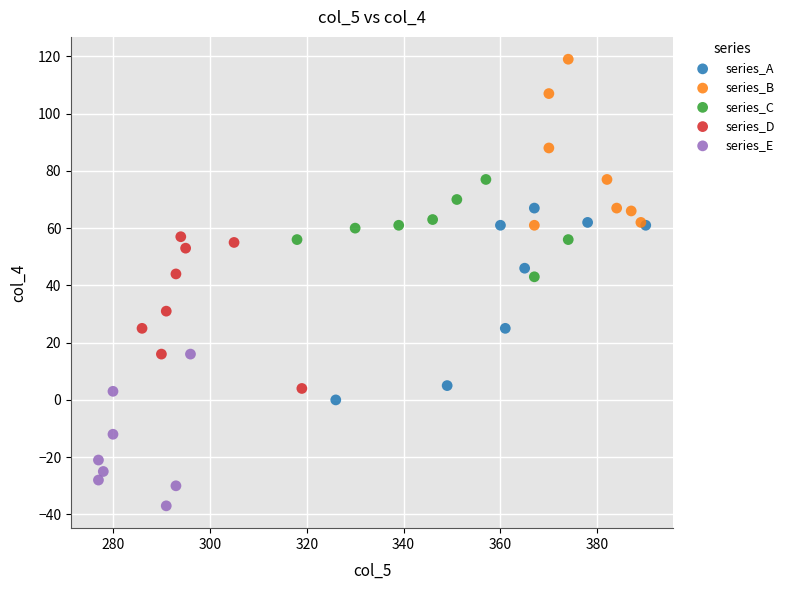

Which series contains the lowest Y value?

series_E